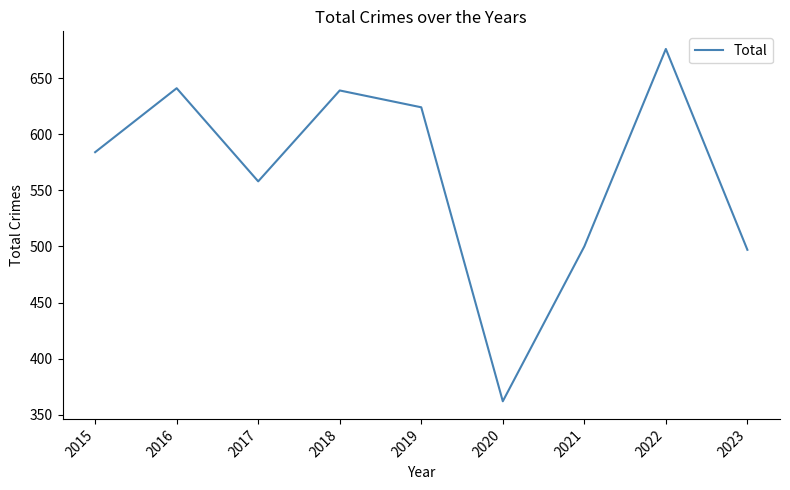

How many lines are shown in the chart?

1